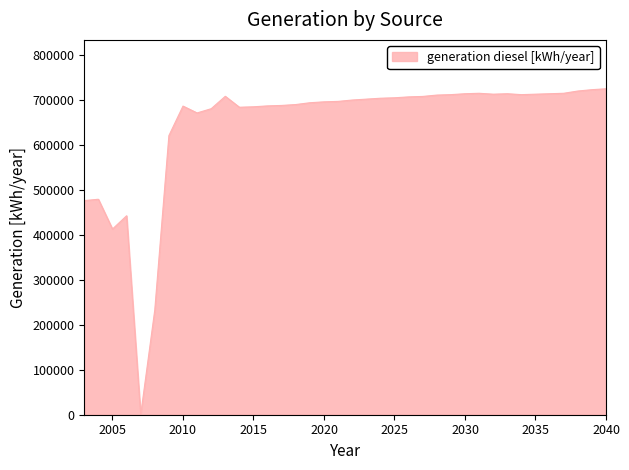

What is the maximum value shown in the chart?

724000